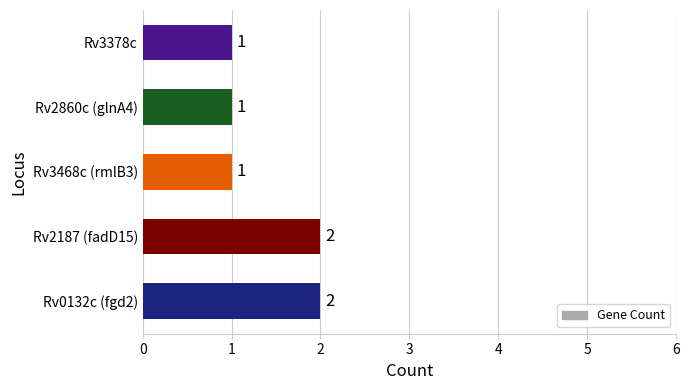

How many bars are there in total?

5